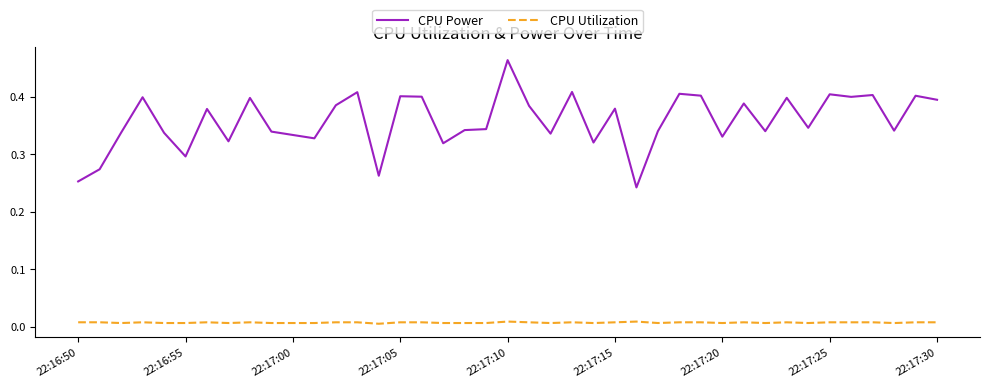

Rank the series by their maximum value, from lowest to highest.

CPU Utilization, CPU Power